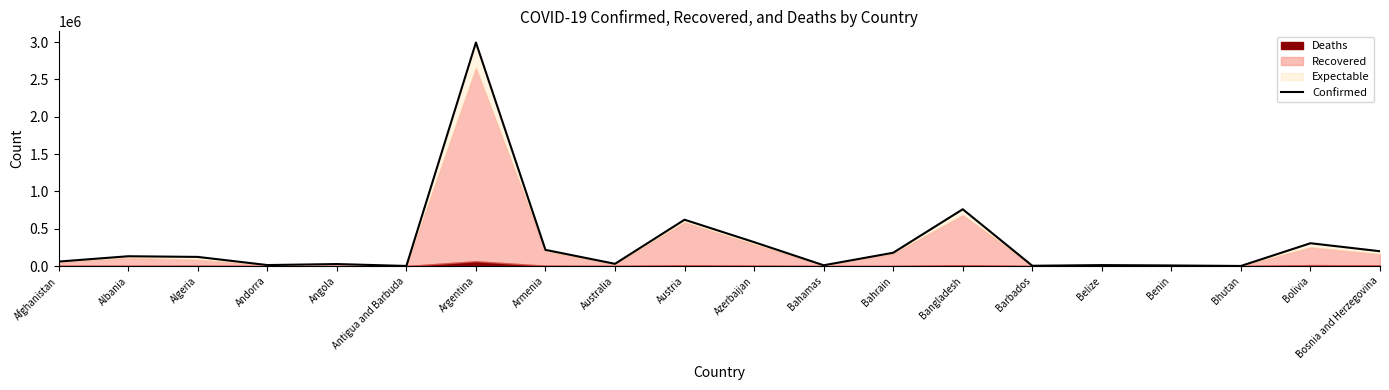

Is it true that the value at Angola is 37705?

False